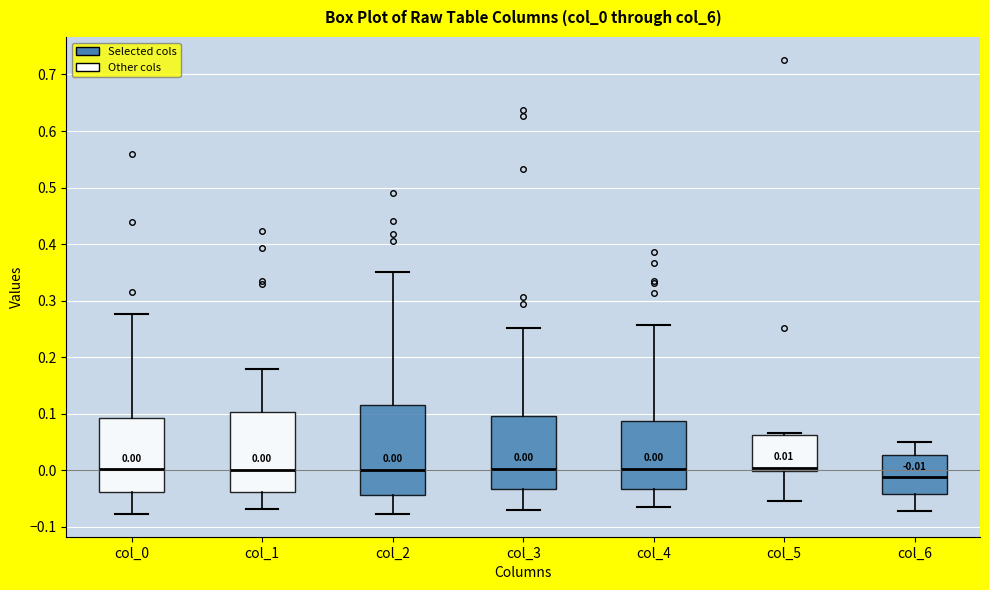

Comparing the boxes themselves (not the whiskers), which one is the tallest?

col_2